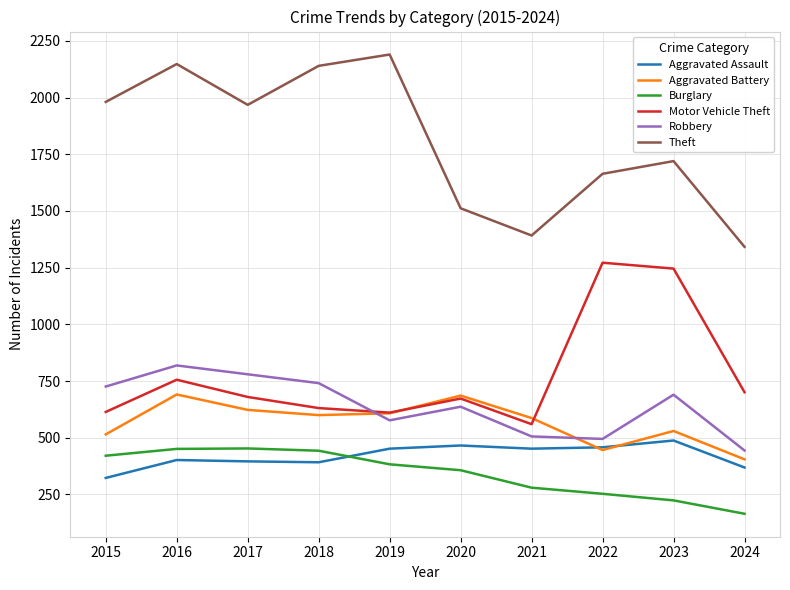

Is the value of Motor Vehicle Theft at 2024 greater than the value of Aggravated Battery at 2022?

Yes